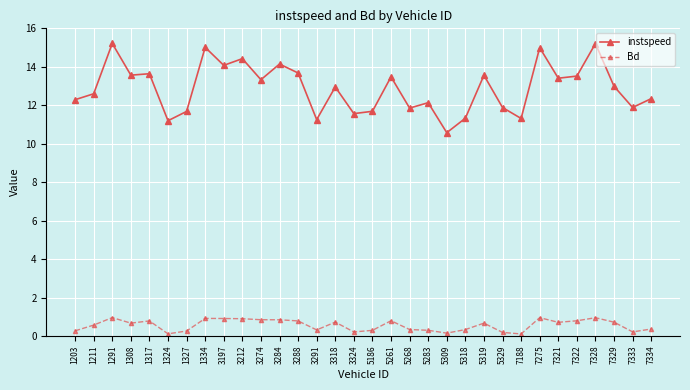

What is the value of the instspeed point at the 1st from the left?

12.3